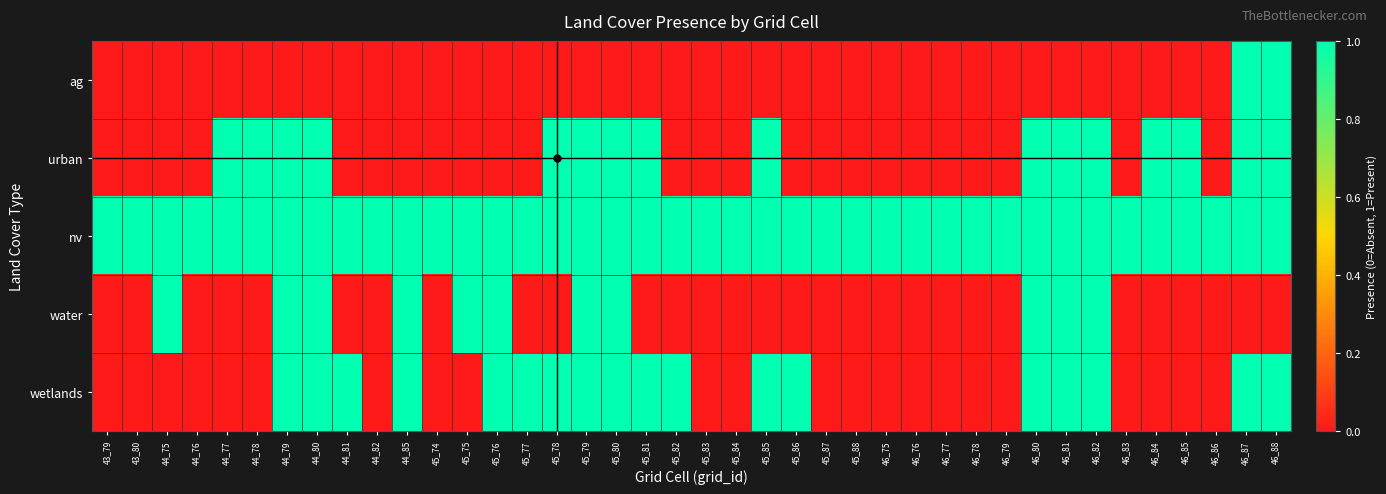

How many categories are shown in the chart?

40